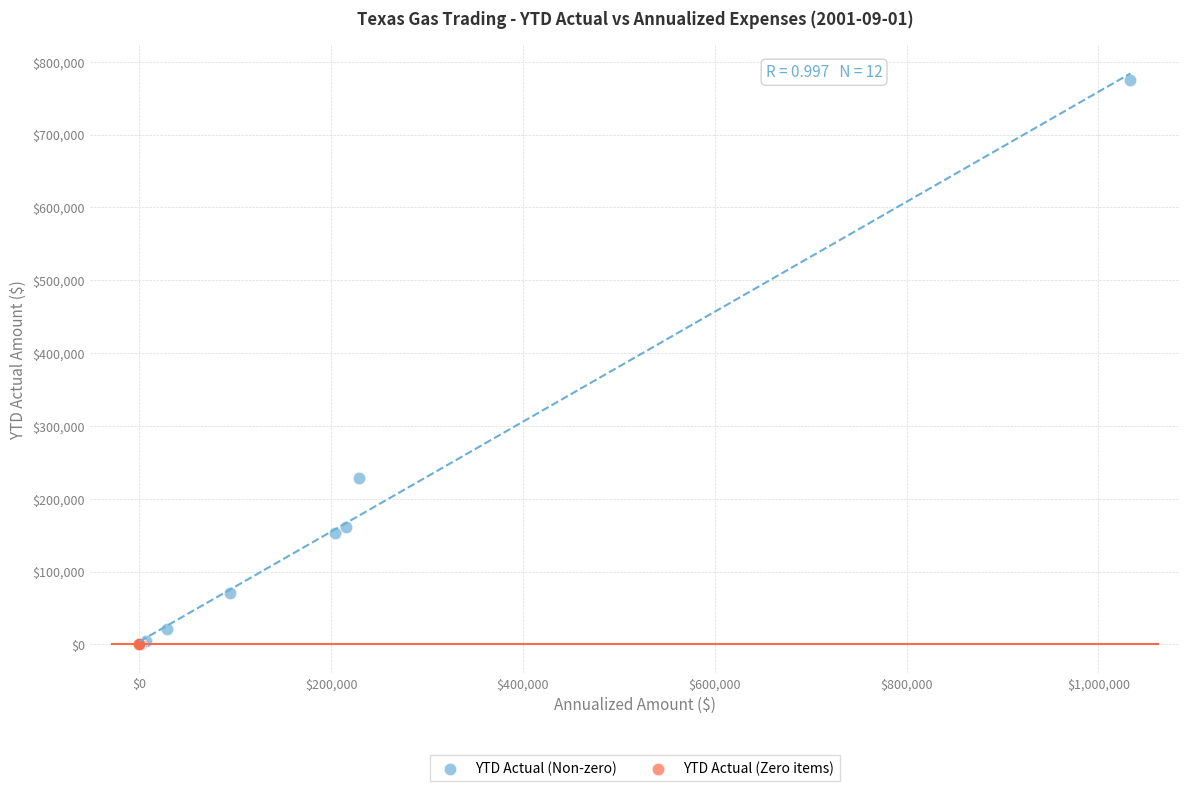

Which series contains the highest Y value?

YTD Actual (Non-zero)